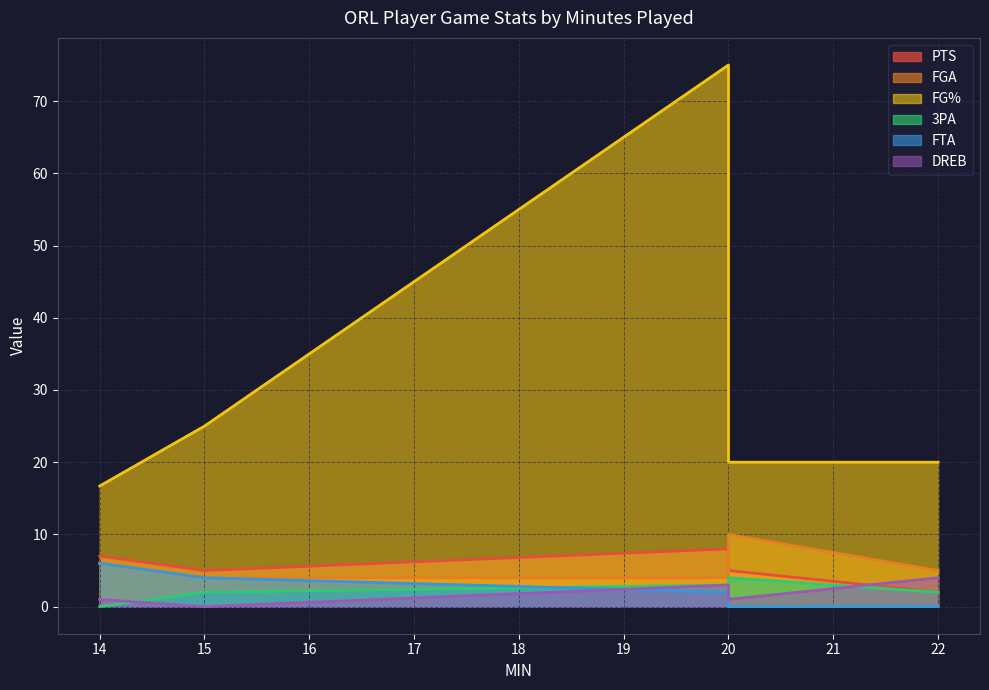

What is the maximum value shown in the chart?

75.0